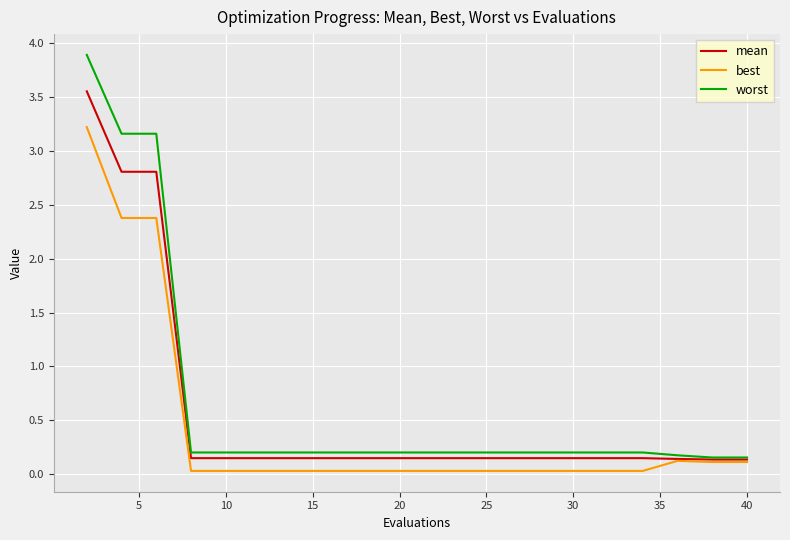

What is the greatest value displayed?

3.9